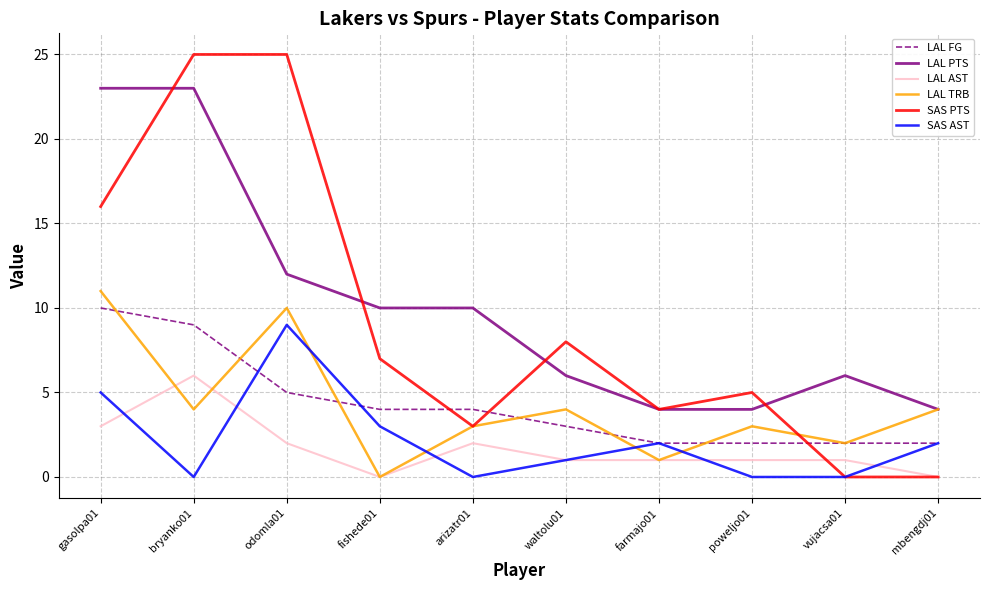

Is it true that LAL AST equals 6 at bryanko01?

True